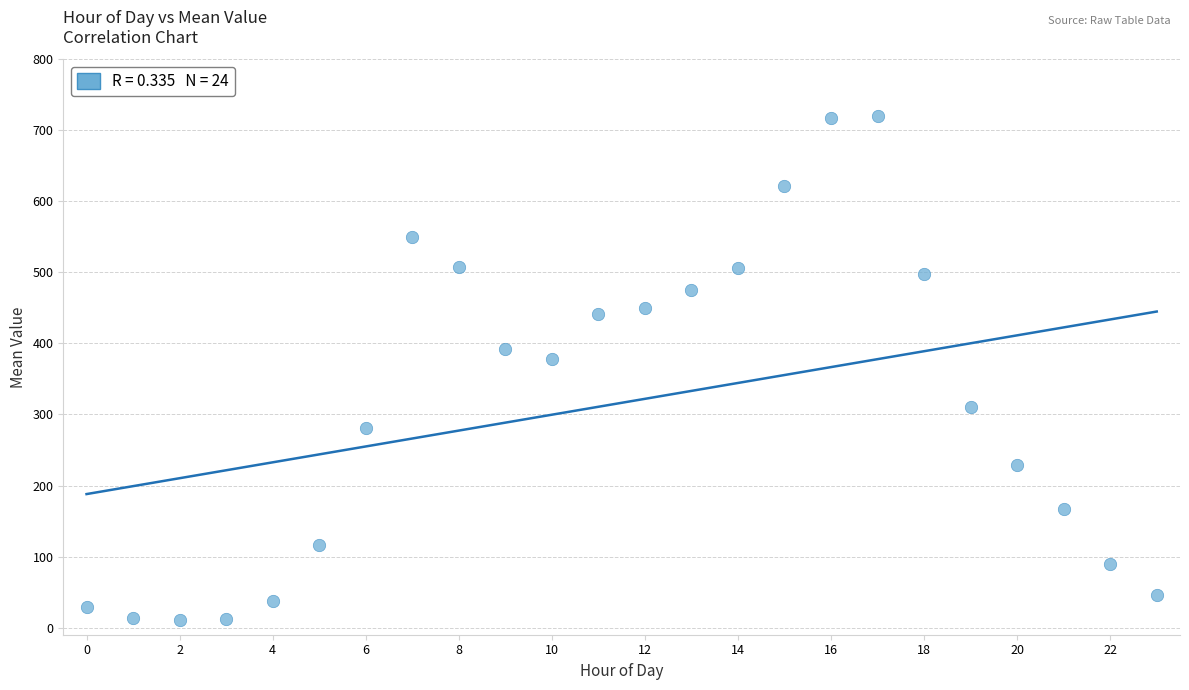

What Y value in the scatter plot is closest to 364?

377.4